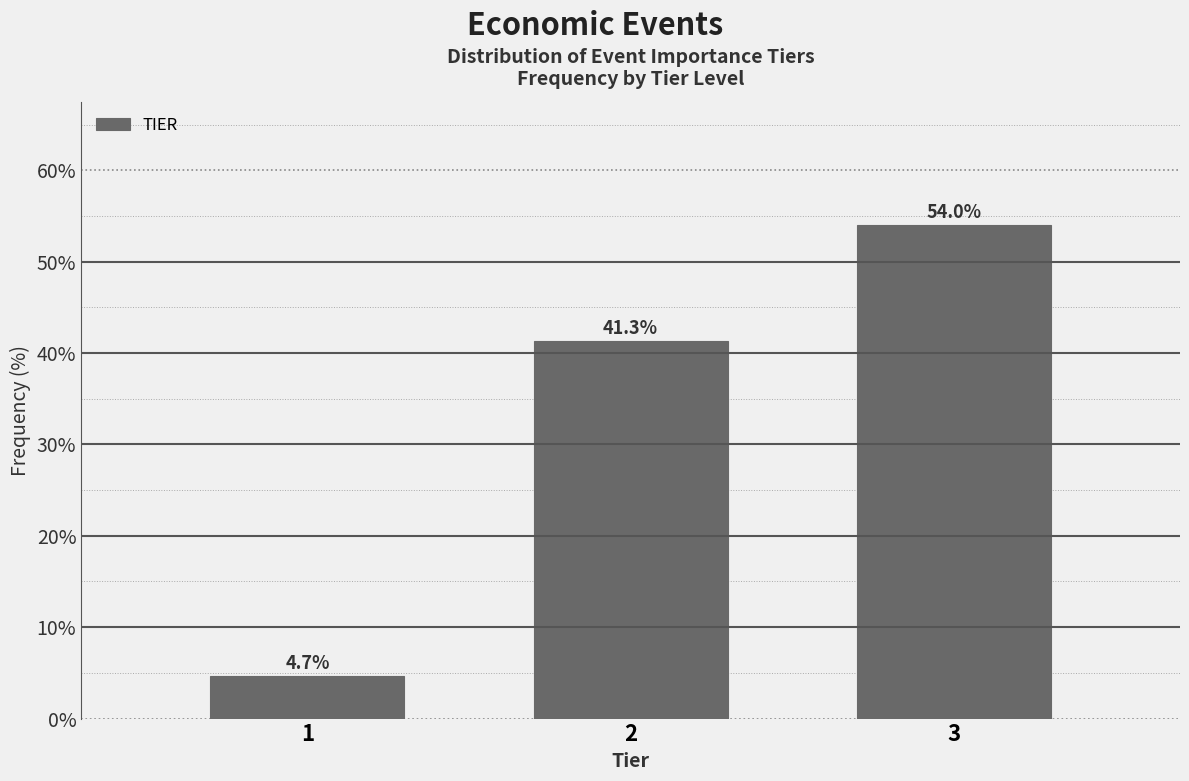

Reading right to left, list all the values displayed in this chart.

3=54.0	2=41.3	1=4.7